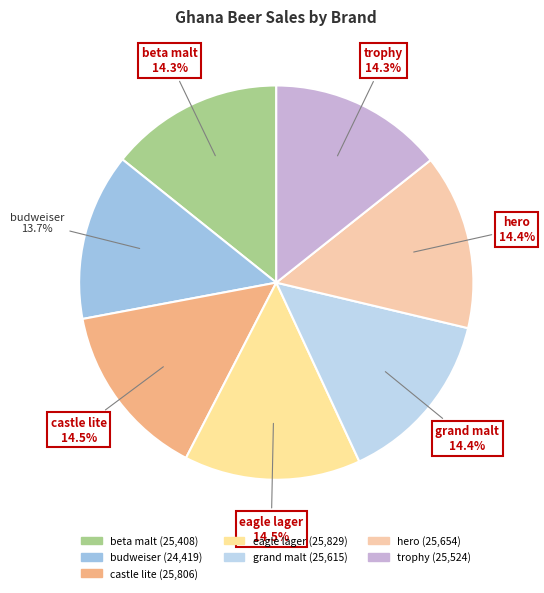

What is the smallest slice in the pie chart?

budweiser